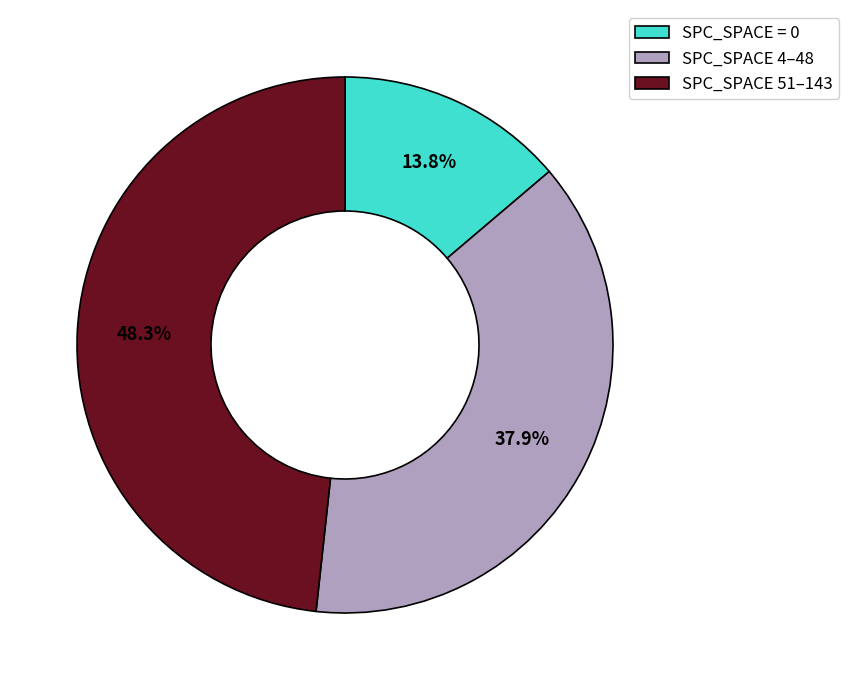

Do SPC_SPACE = 0 and SPC_SPACE 51–143 together represent more than half of the pie?

Yes